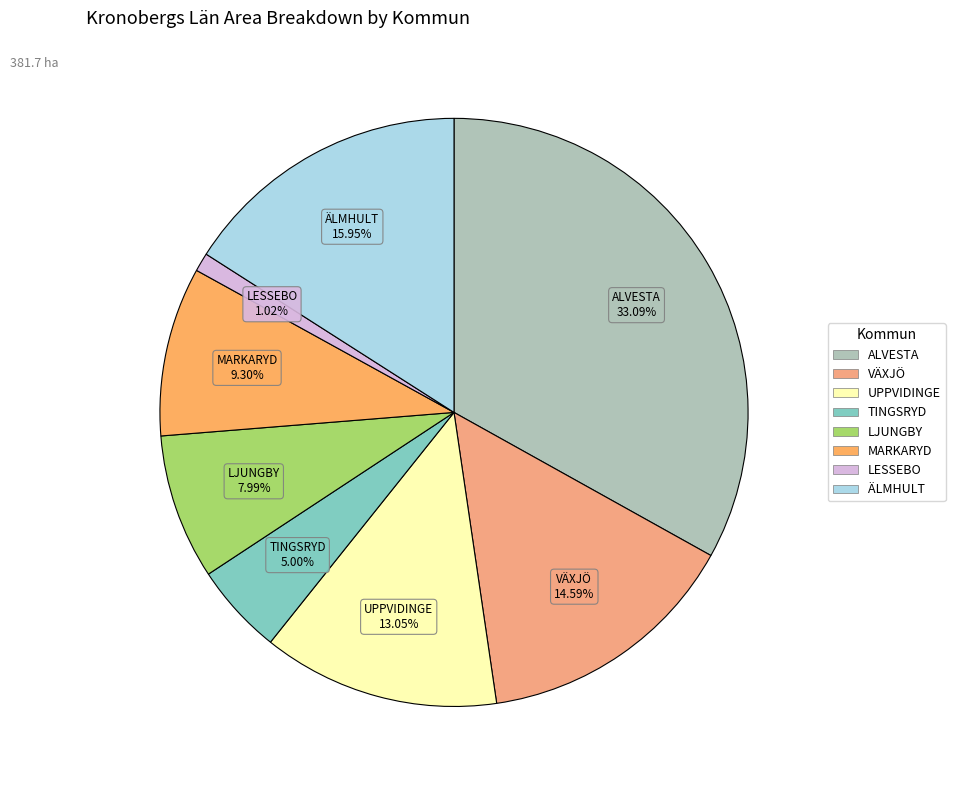

How many segments does this pie chart have?

8